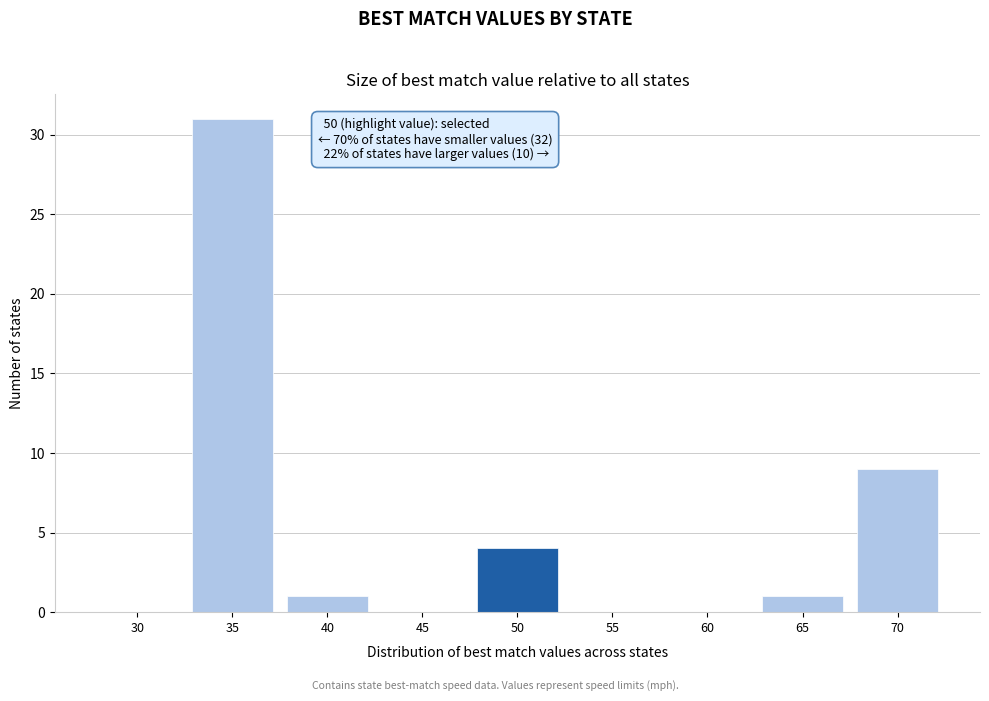

Reading left to right, list all the values displayed in this chart.

30=0	35=31	40=1	45=0	50=4	55=0	60=0	65=1	70=9